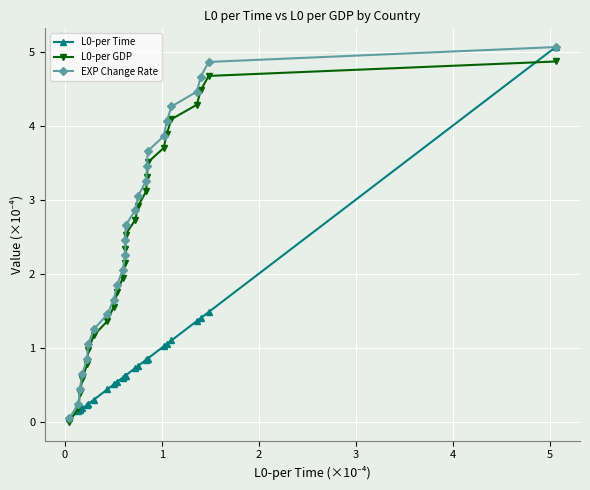

How many data points in EXP Change Rate are less than 2?

10